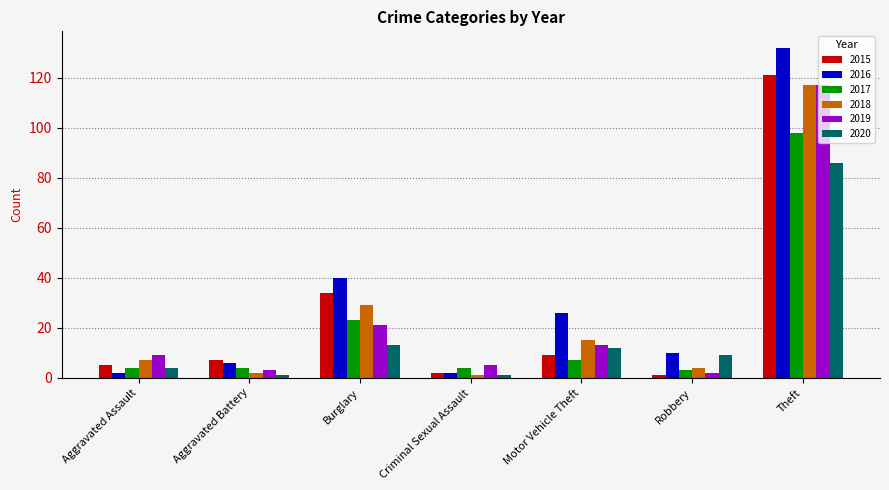

What is the sum of the 2015 values at Aggravated Assault and Aggravated Battery?

12